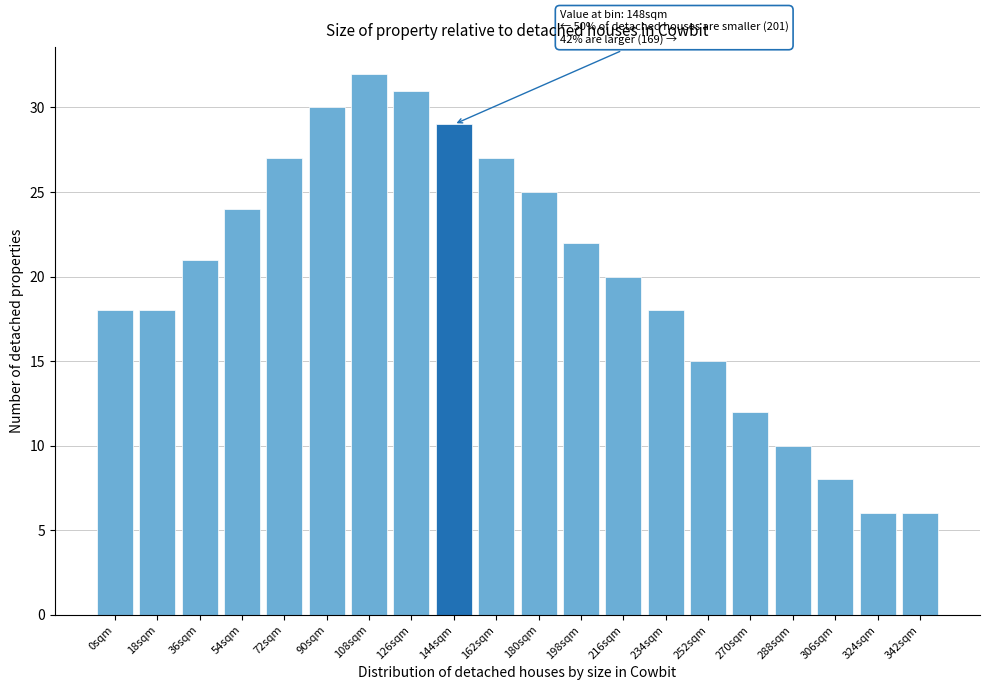

Reading right to left, extract all data points from this chart.

6	6	8	10	12	15	18	20	22	25	27	29	31	32	30	27	24	21	18	18